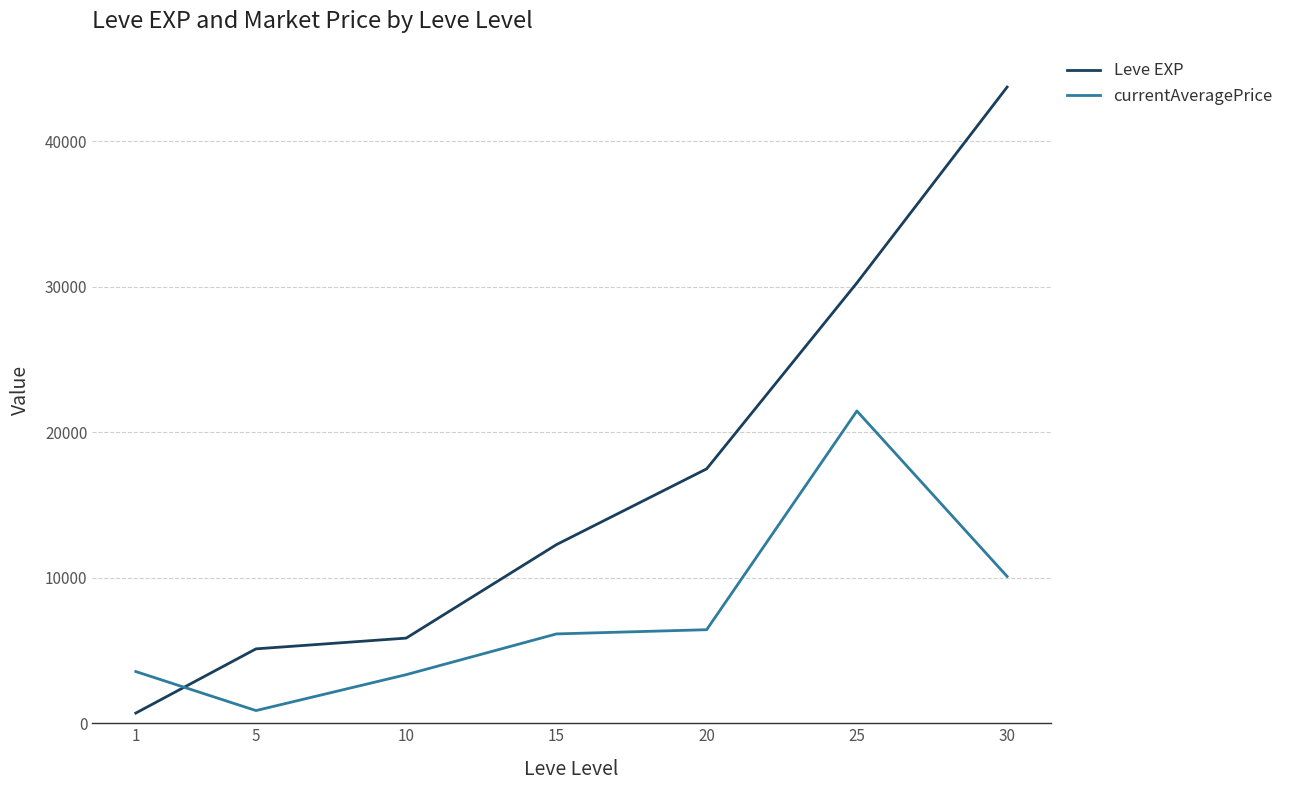

What is the difference between the maximum and minimum values in the Leve EXP series?

43030.0